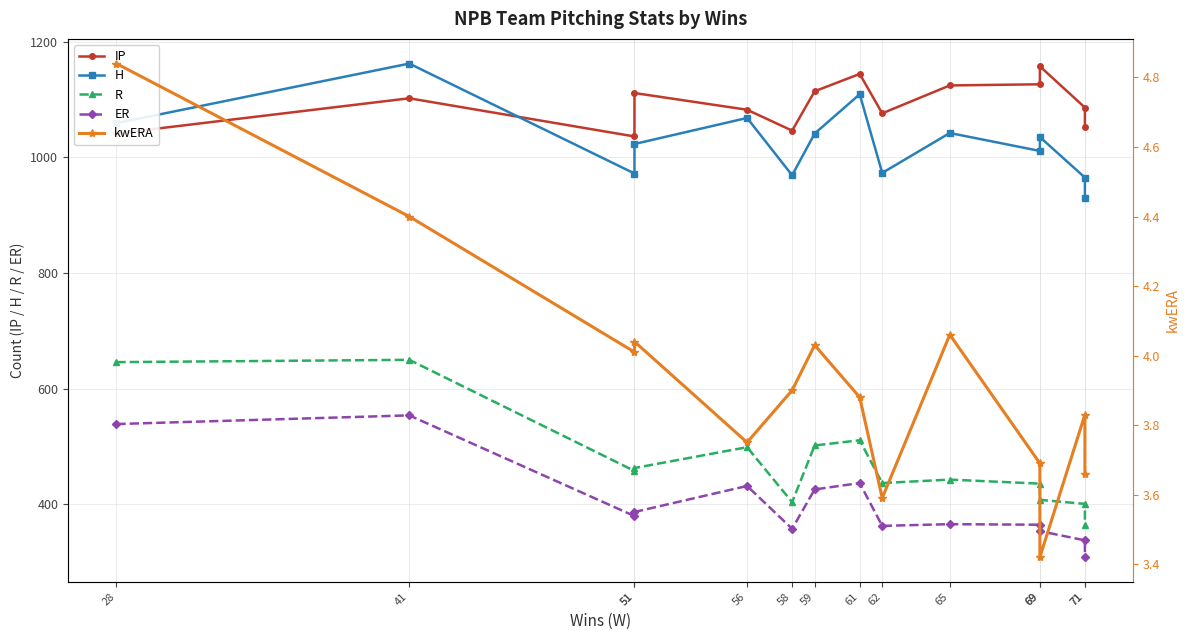

Does the chart have visible grid lines?

Yes